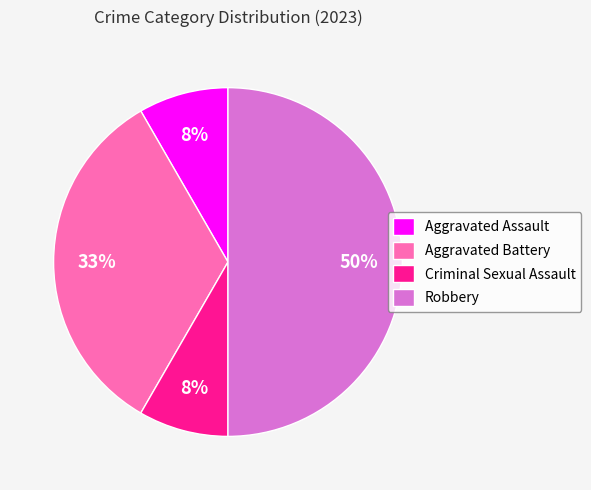

What percentage is the Criminal Sexual Assault slice, to the nearest percent?

8%